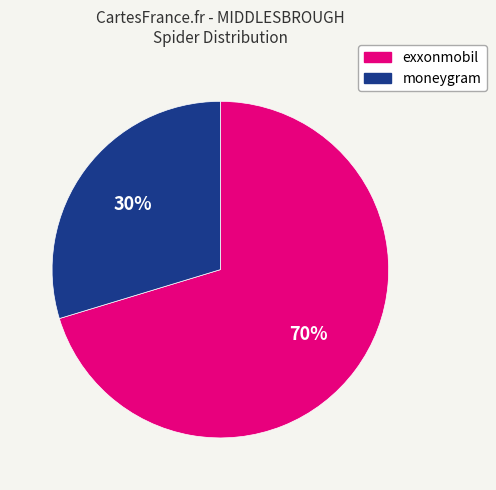

To the nearest percent, what is the combined percentage of exxonmobil and moneygram?

100%